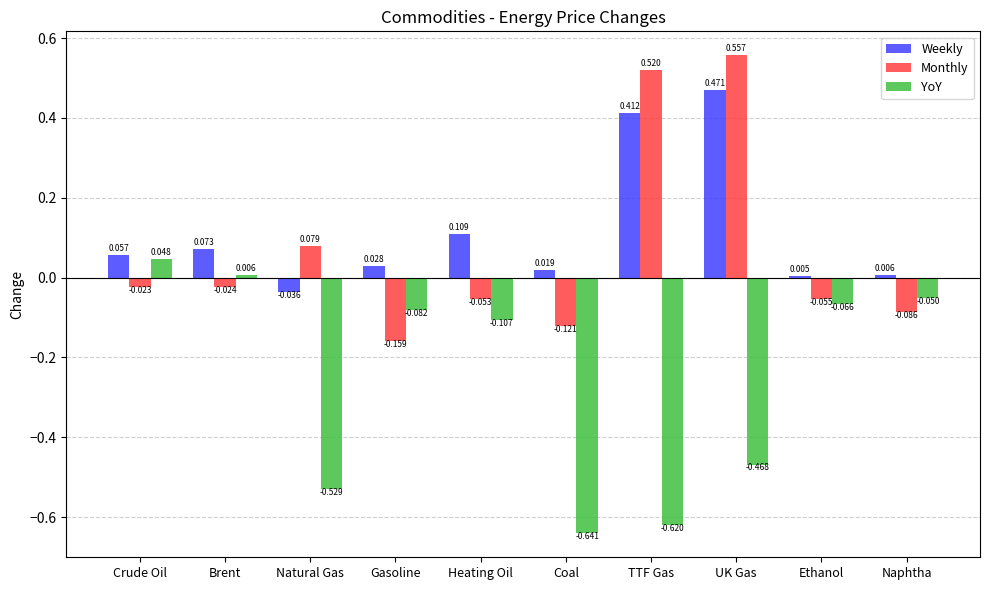

Between TTF Gas and Ethanol, which series saw the biggest shift?

Monthly